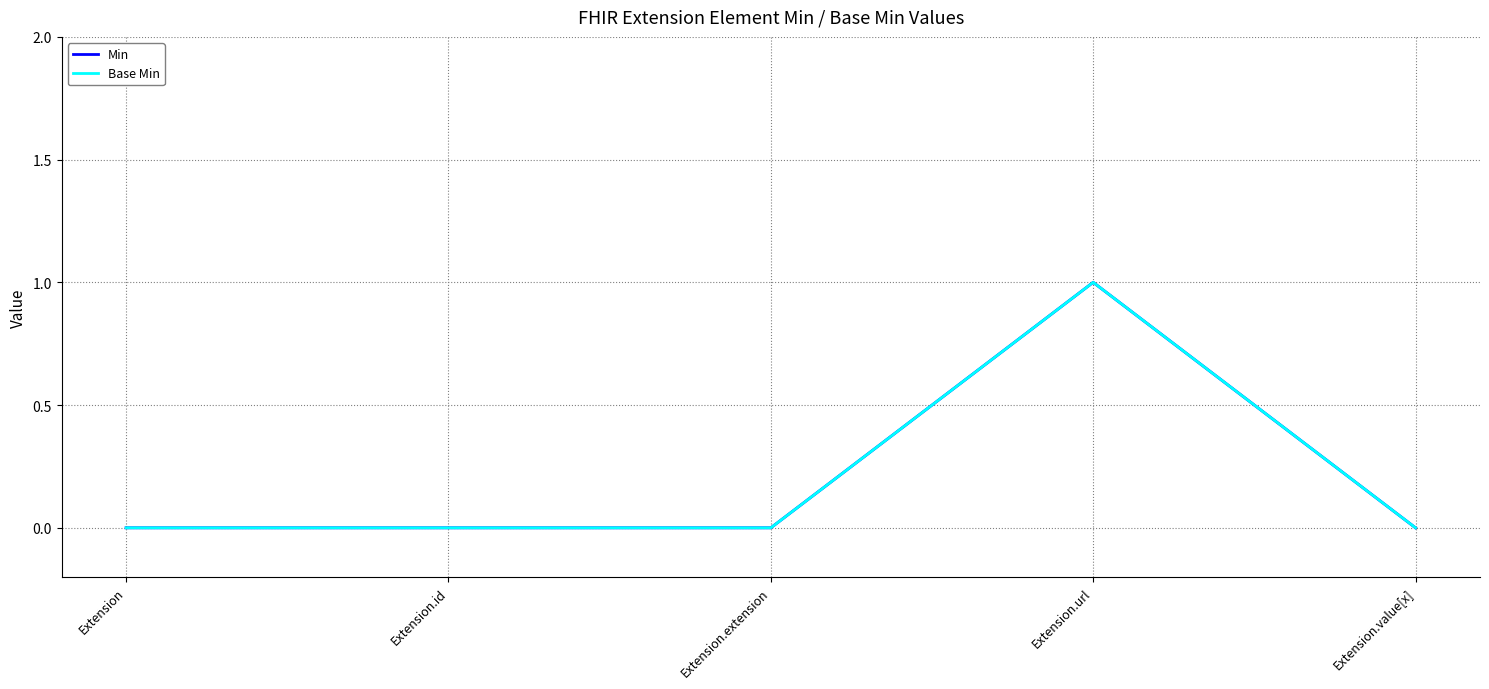

Which label corresponds to the smallest value in the chart?

Extension